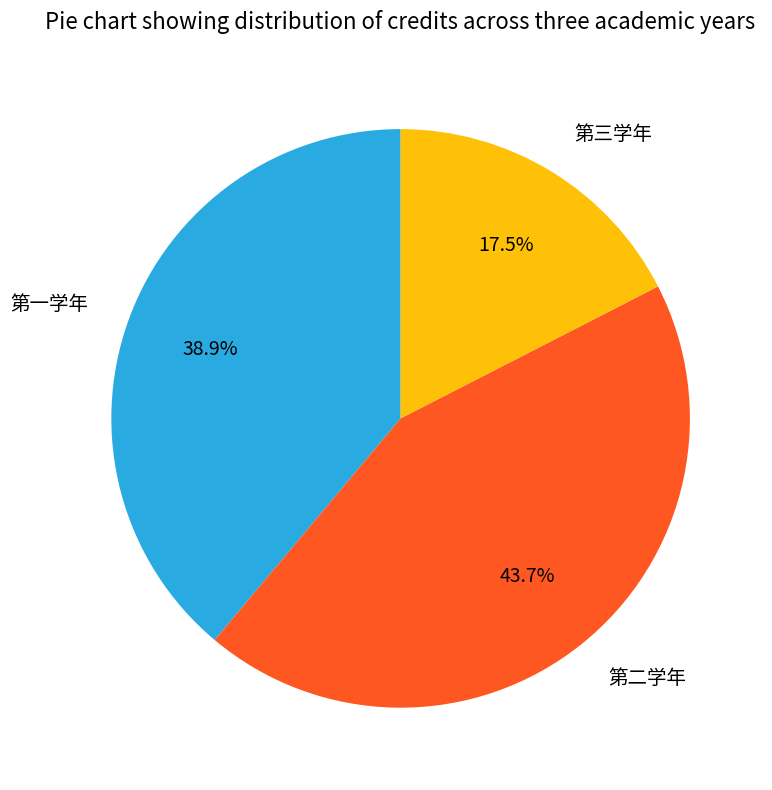

Rank the categories by value from highest to lowest.

第二学年, 第一学年, 第三学年